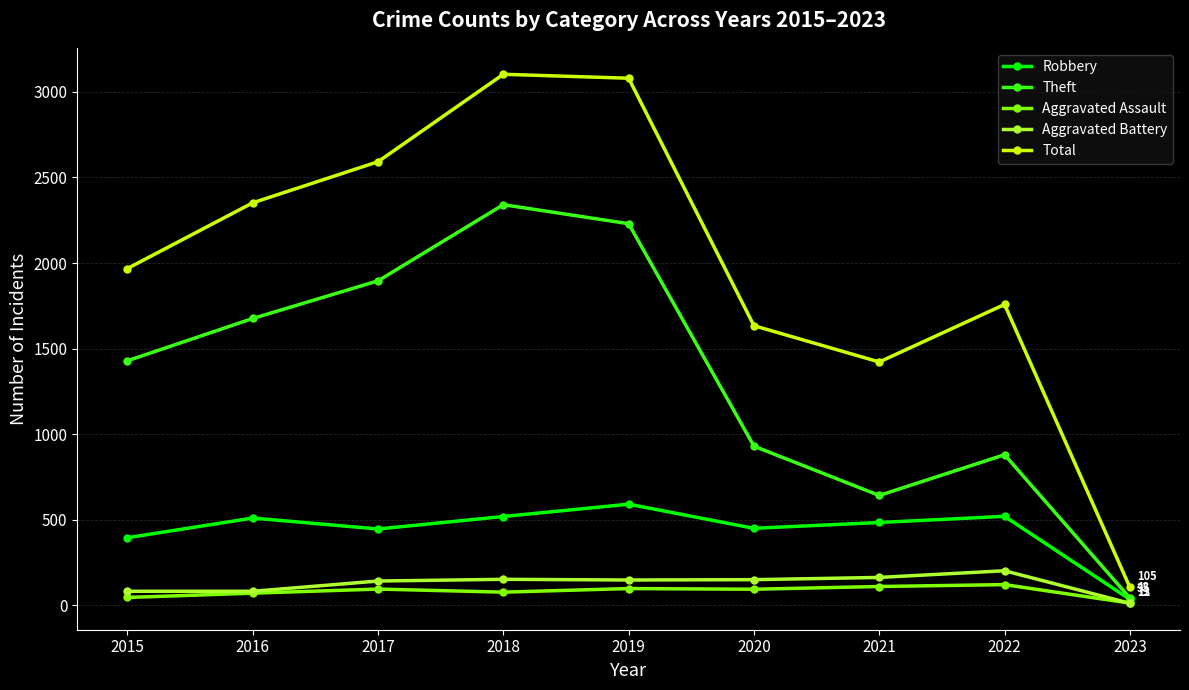

Is it true that Robbery equals 519 at 2018?

True